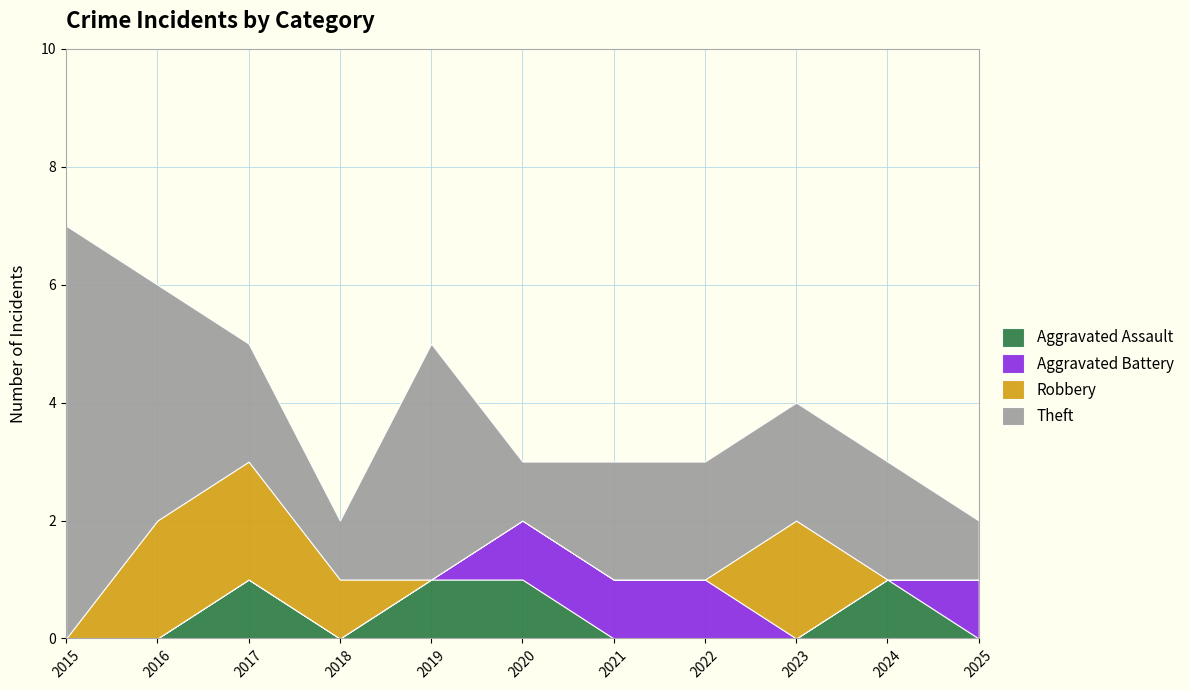

Which has a higher value, 2017 or 2022?

2017